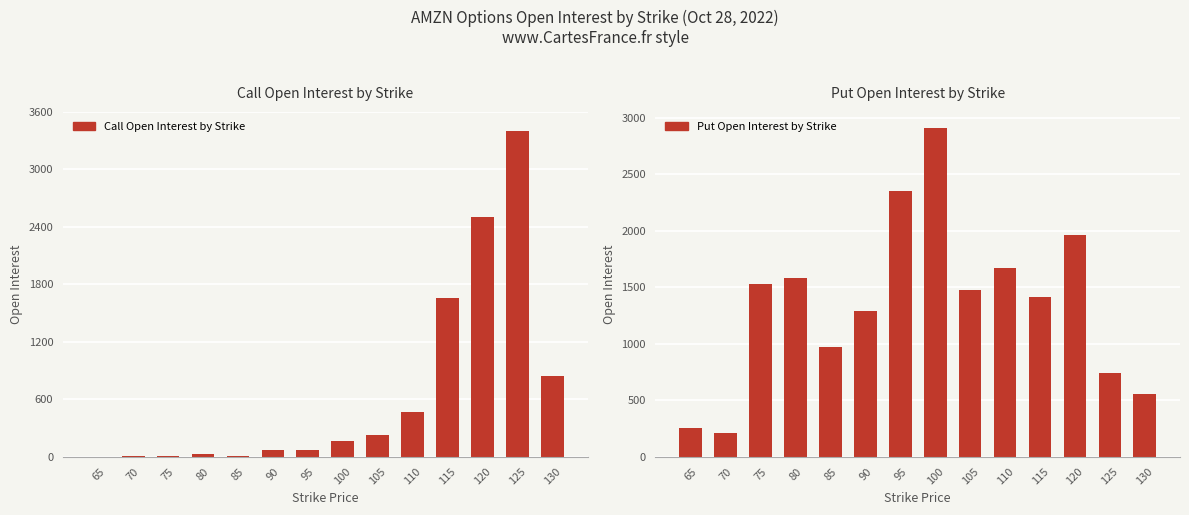

True or false: Put Open Interest by Strike has a value of 2158 at 115.

False